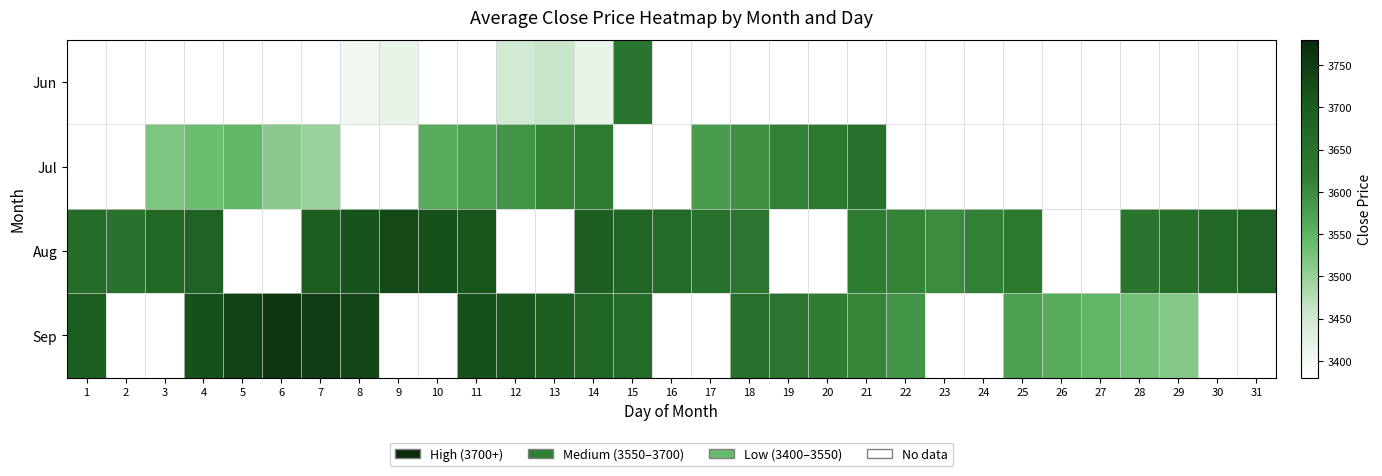

How many data points in Sep are less than 3695?

12